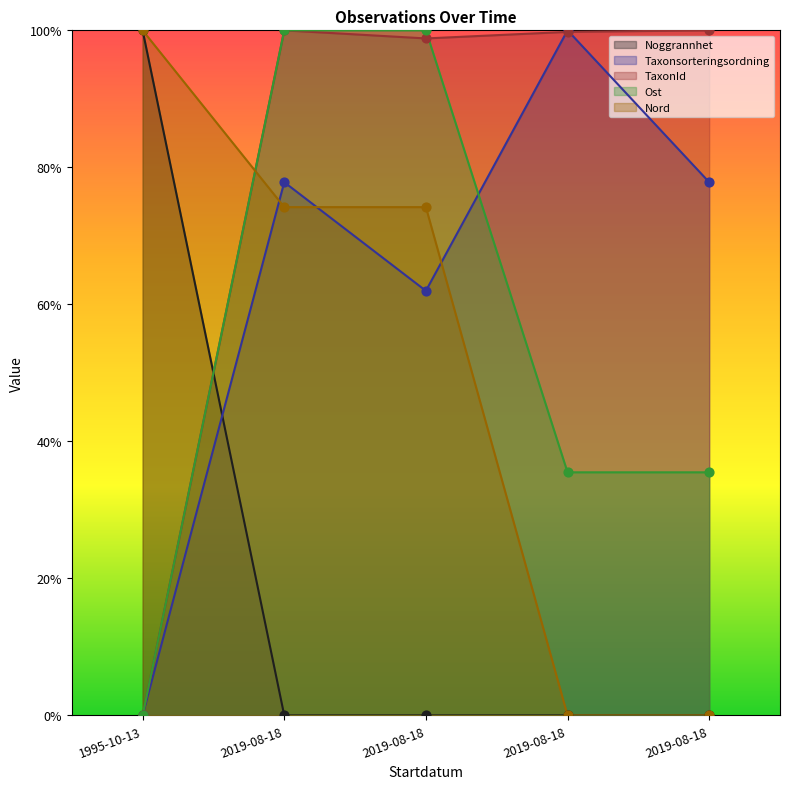

At which category is the sum across all series the highest?

2019-08-18